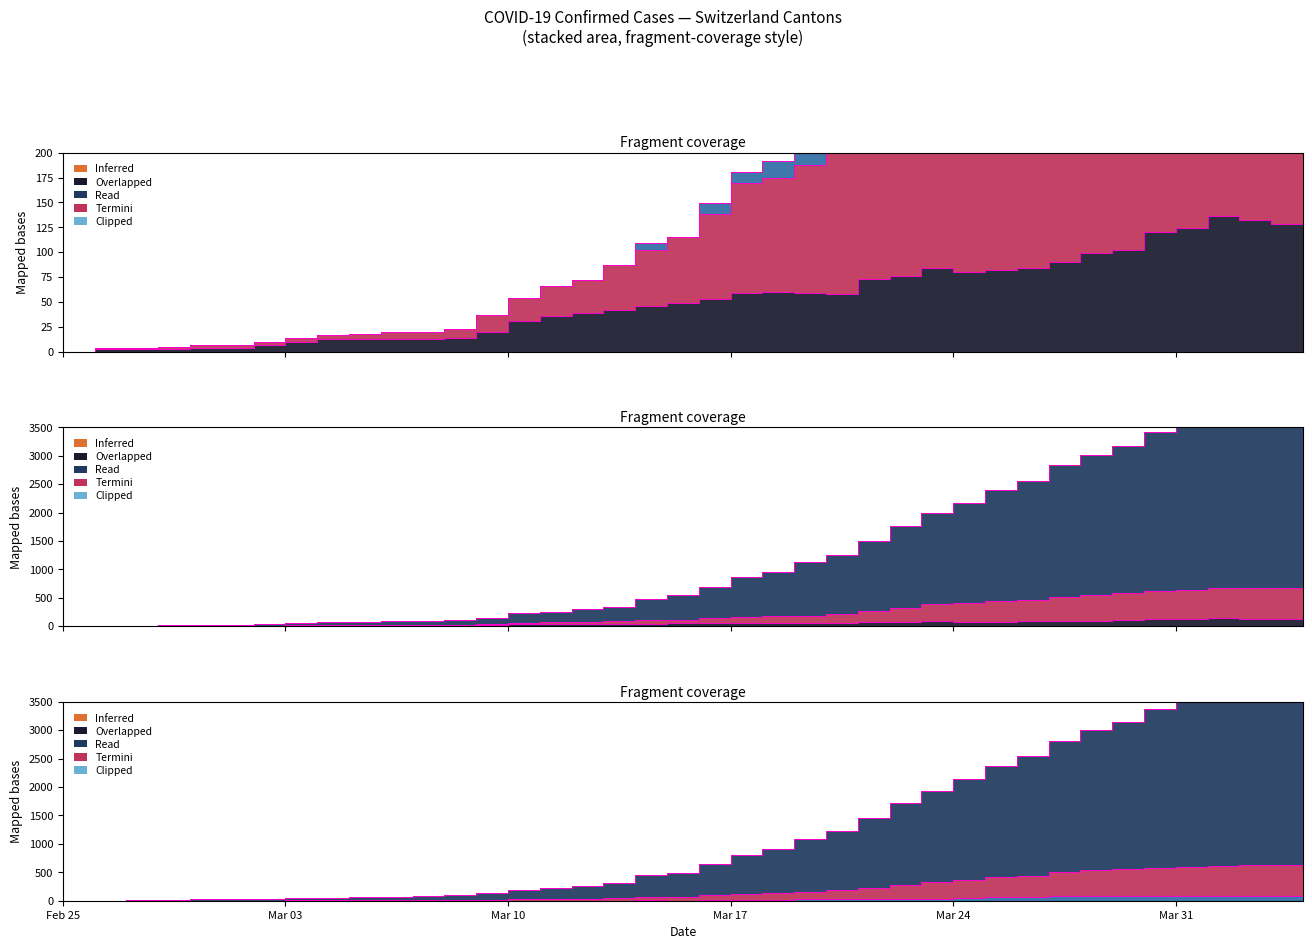

How many lines are shown in the chart?

4